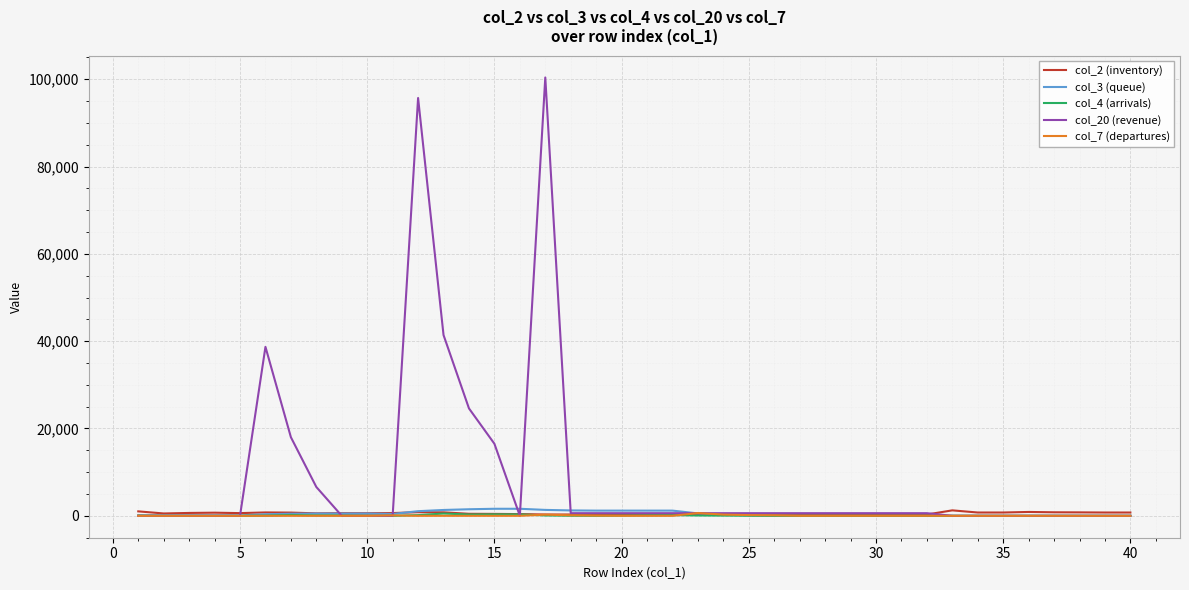

Which series has the widest spread of values?

col_20 (revenue)